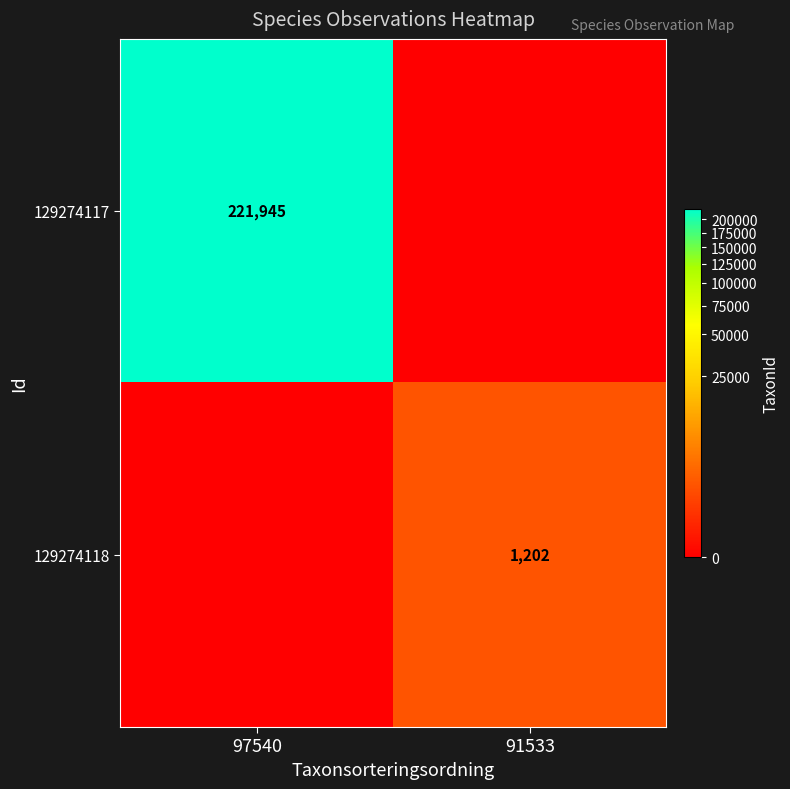

Is it true that 129274117 equals 221945 at 97540?

True